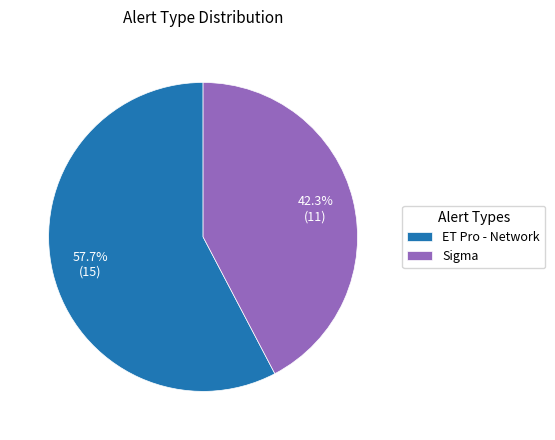

Between ET Pro - Network and Sigma, which is larger?

ET Pro - Network